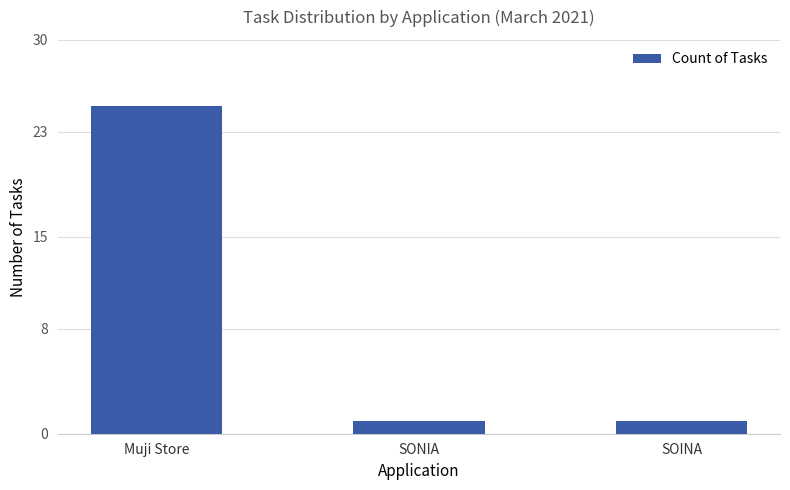

What is the sum of all values?

27